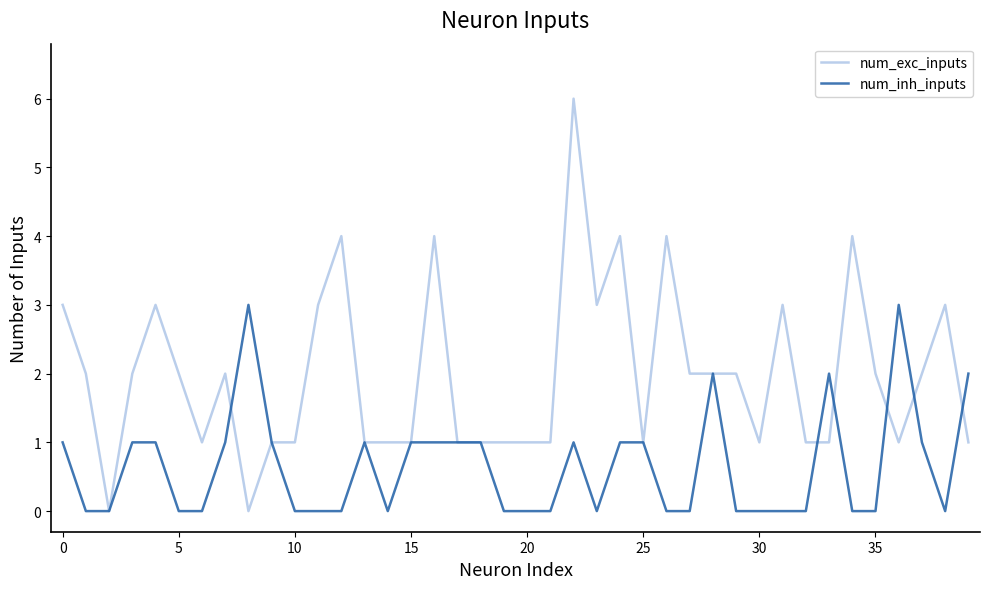

Which series has the widest spread of values?

num_exc_inputs